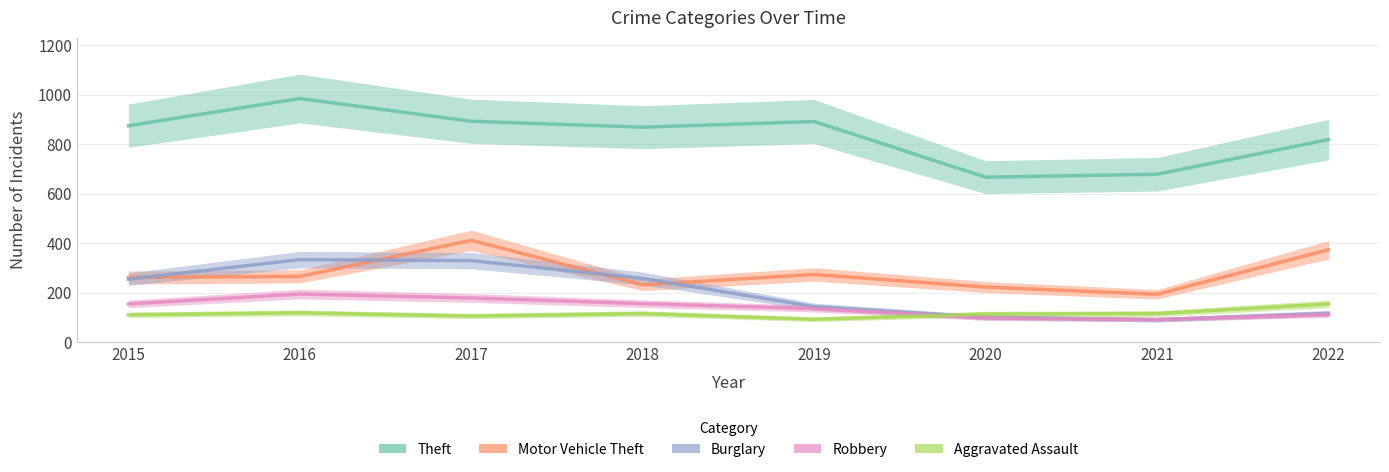

After their last crossing, which series has the higher values: Robbery or Aggravated Assault?

Aggravated Assault